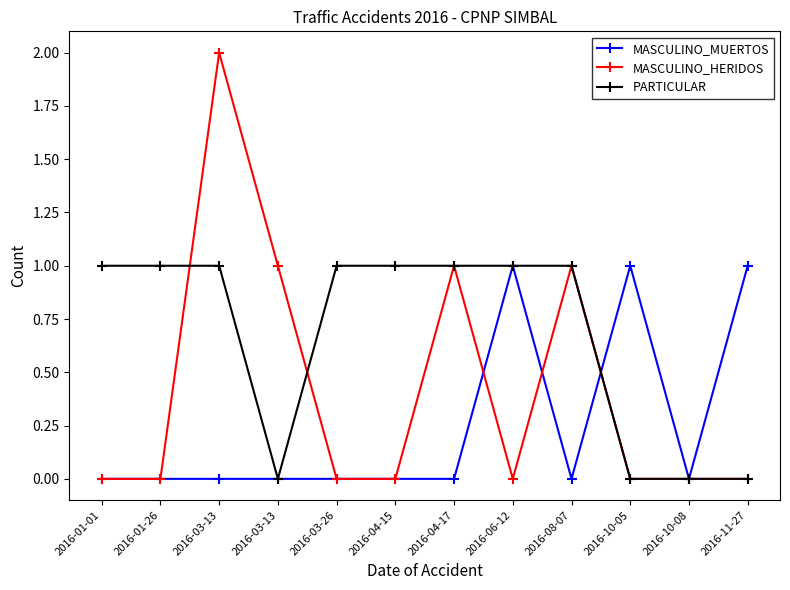

Does the chart have visible grid lines?

No